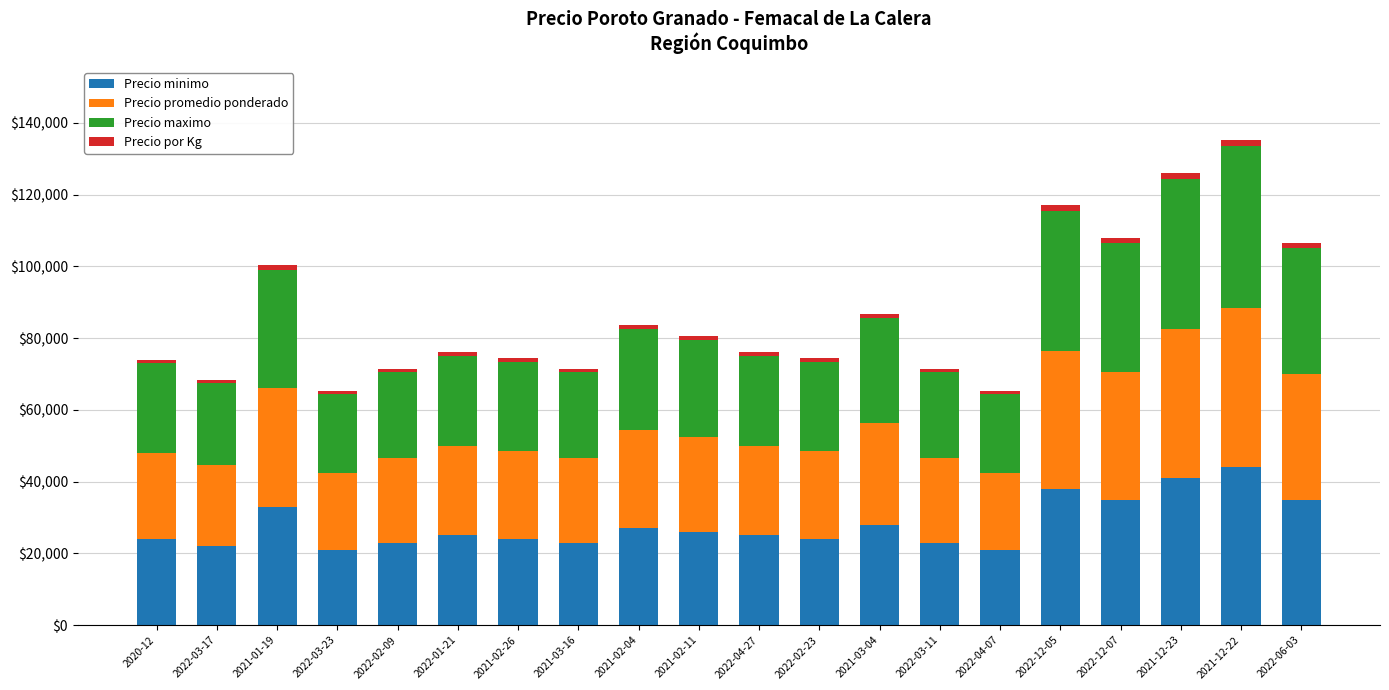

What is the average value of the Precio minimo series?

28100